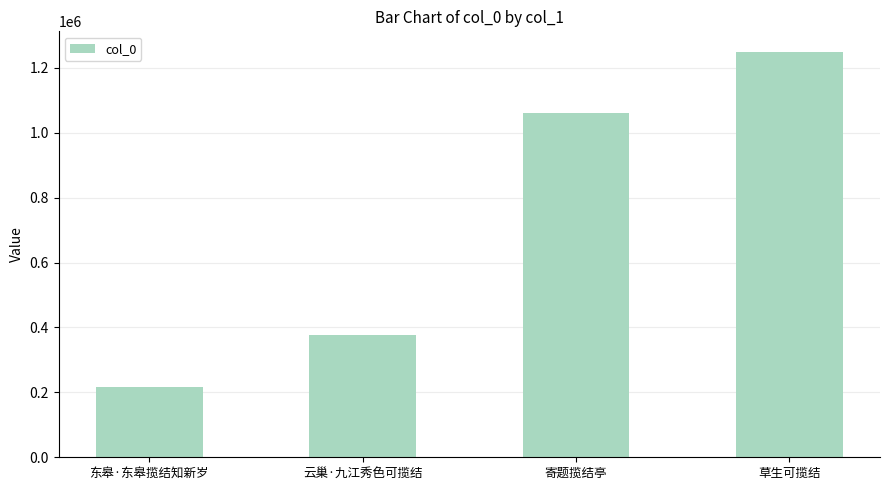

List the labels in order of value, largest first.

草生可揽结, 寄题揽结亭, 云巢·九江秀色可揽结, 东皋·东皋揽结知新岁